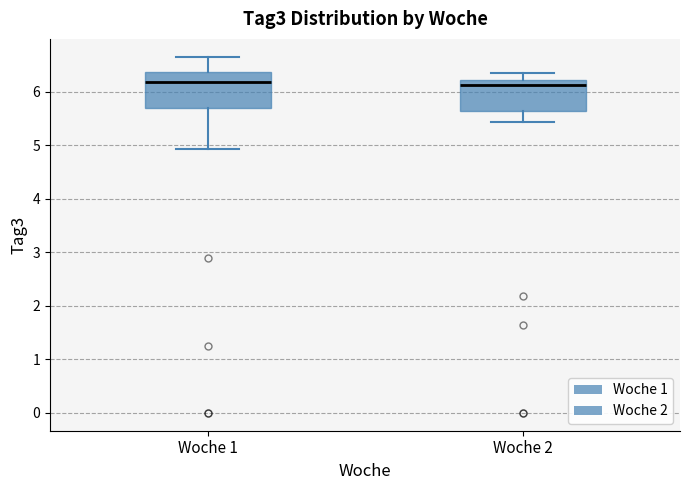

Where does the median line of the box for Woche 1 sit on the y-axis? The values are not printed on the chart, so give them approximately, as read against the axis.

6.2